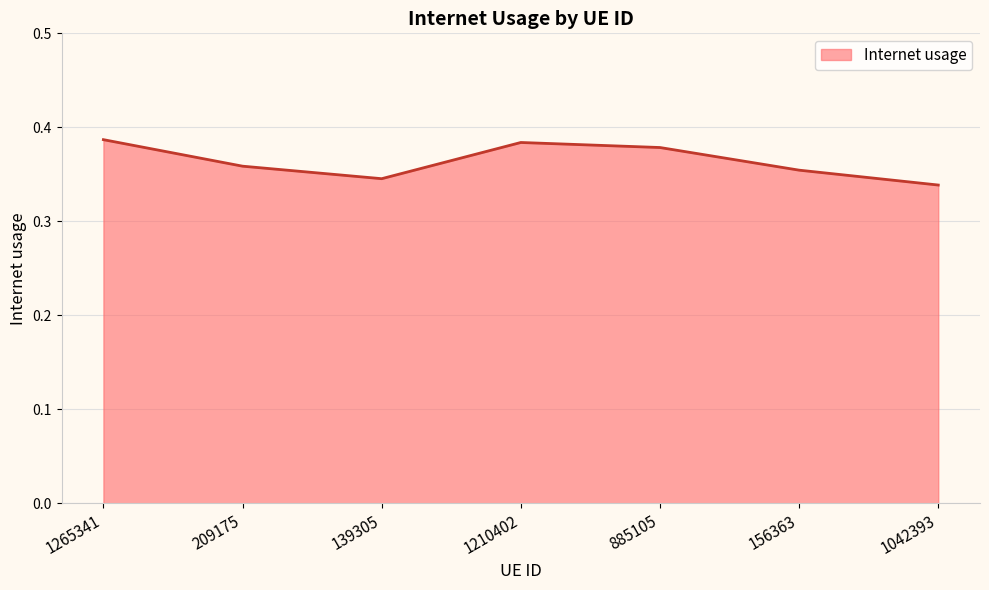

At which category does the data reach its first local valley?

139305